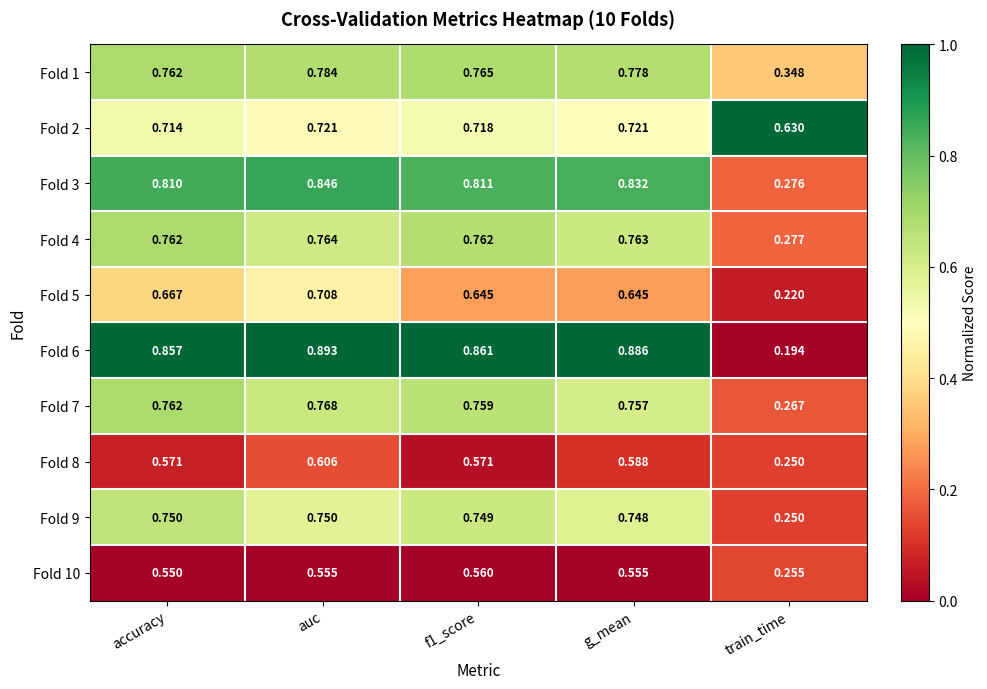

Which series has the largest range (max minus min)?

Fold 6